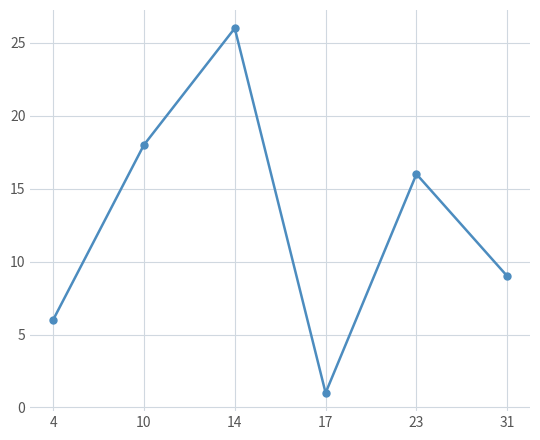

Is it true that the value at 17 is 1?

True